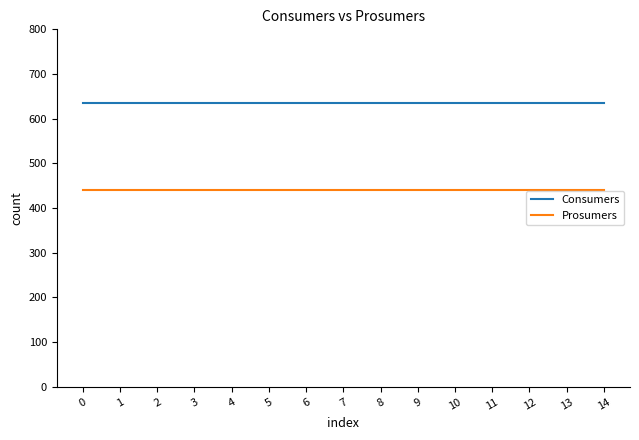

What is the sum of all Consumers values?

9525